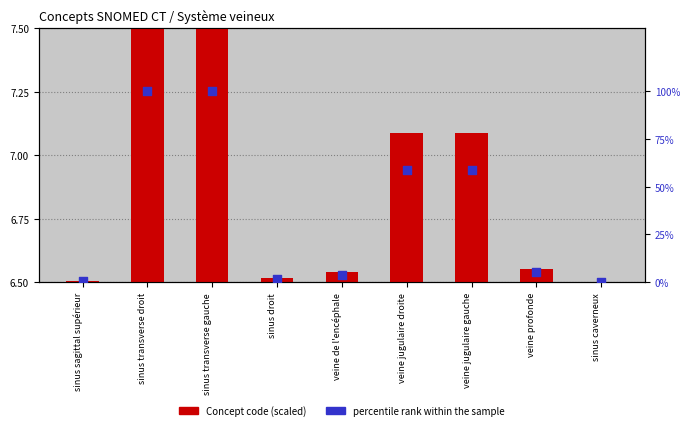

What is the total value across all series at veine profonde?

11.9